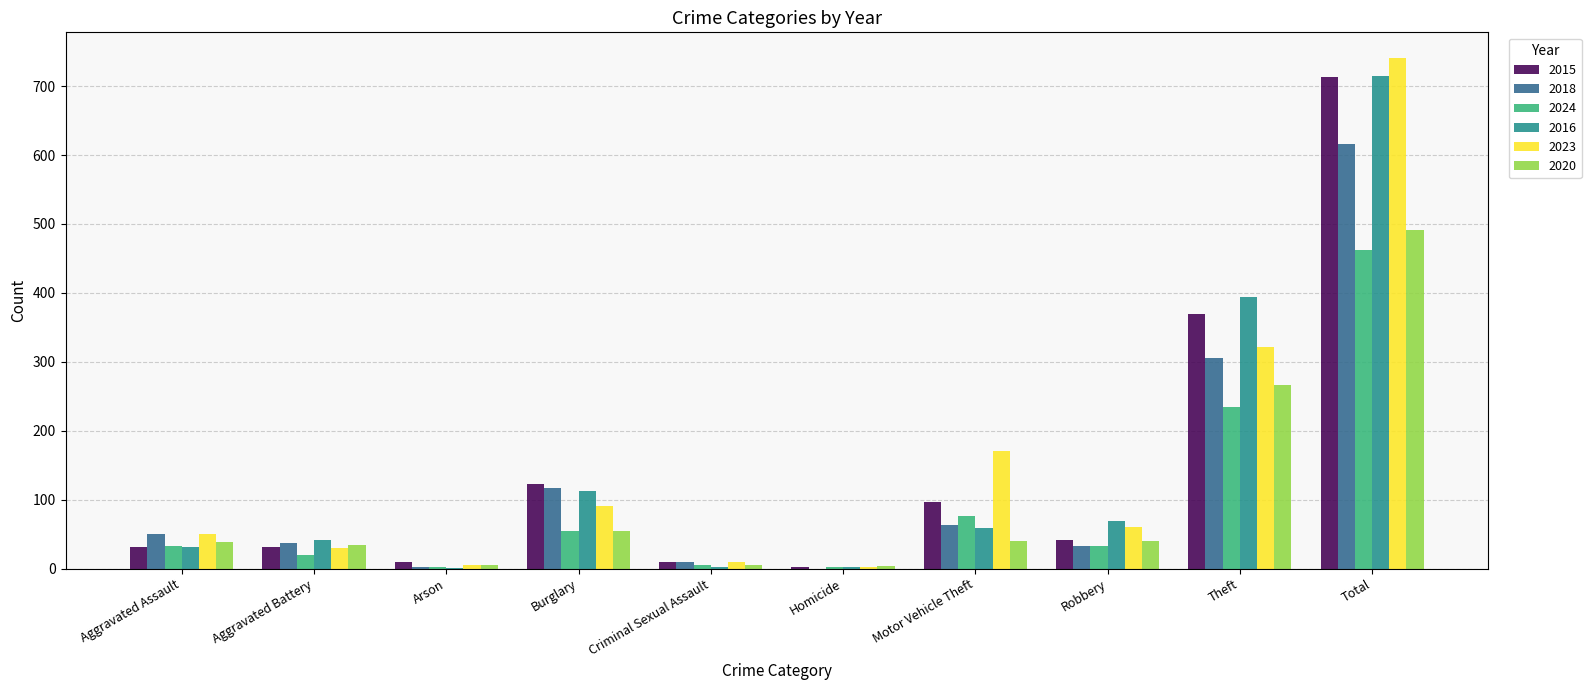

What is the average value of the 2018 series?

123